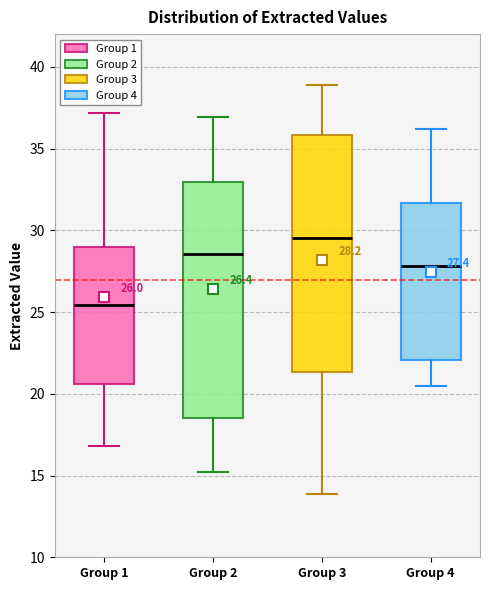

Which box's median line is the highest?

Group 3